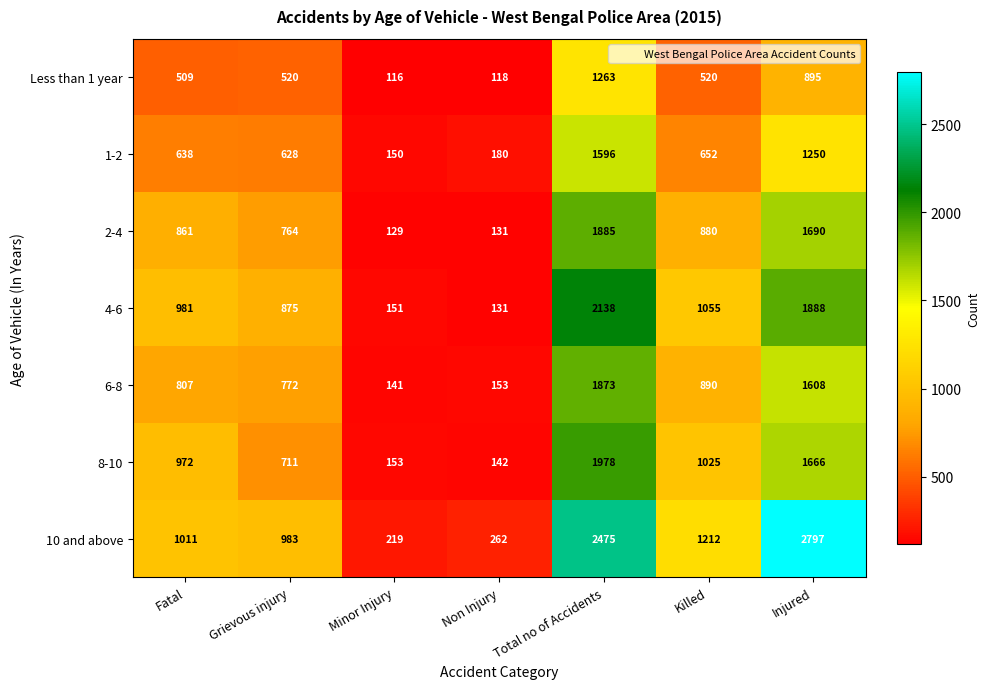

At which label is 10 and above closest to 1508?

Killed